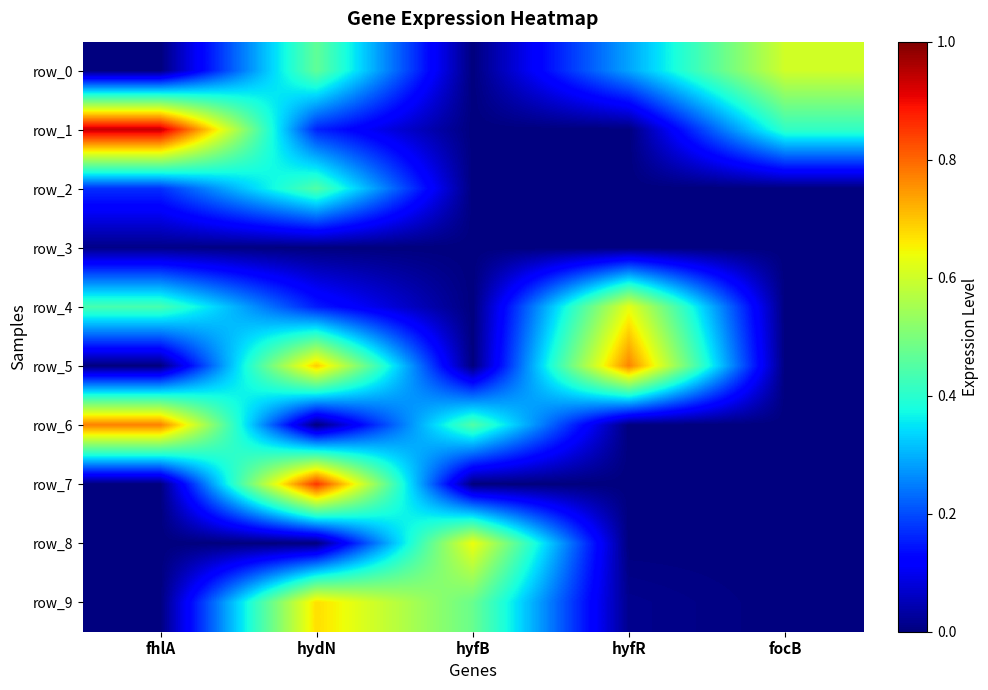

Which has a higher value, hyfB or hyfR?

hyfR